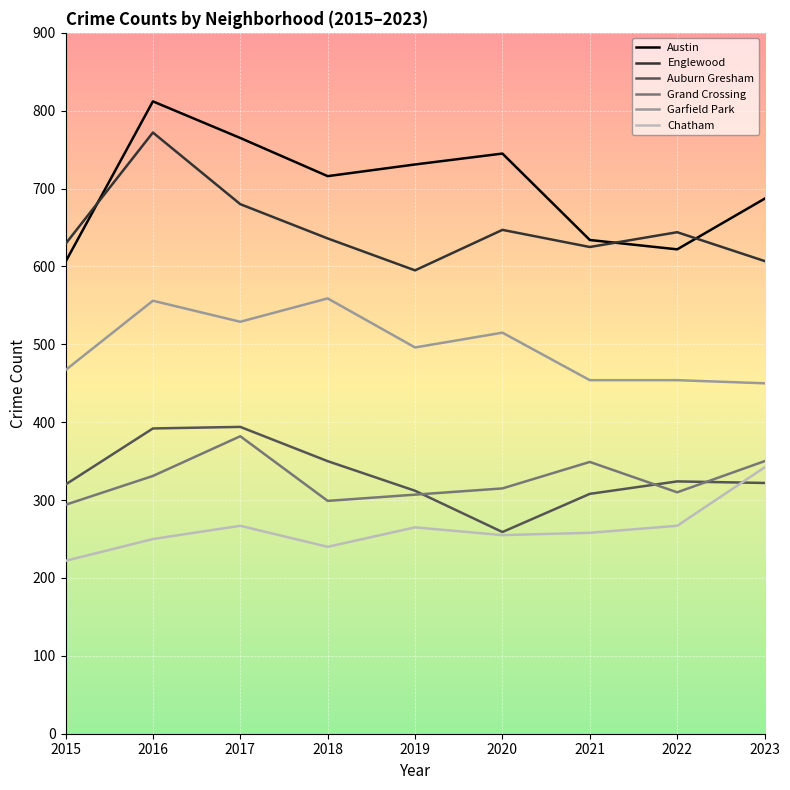

True or false: Garfield Park has more than 0 interior local peaks.

True